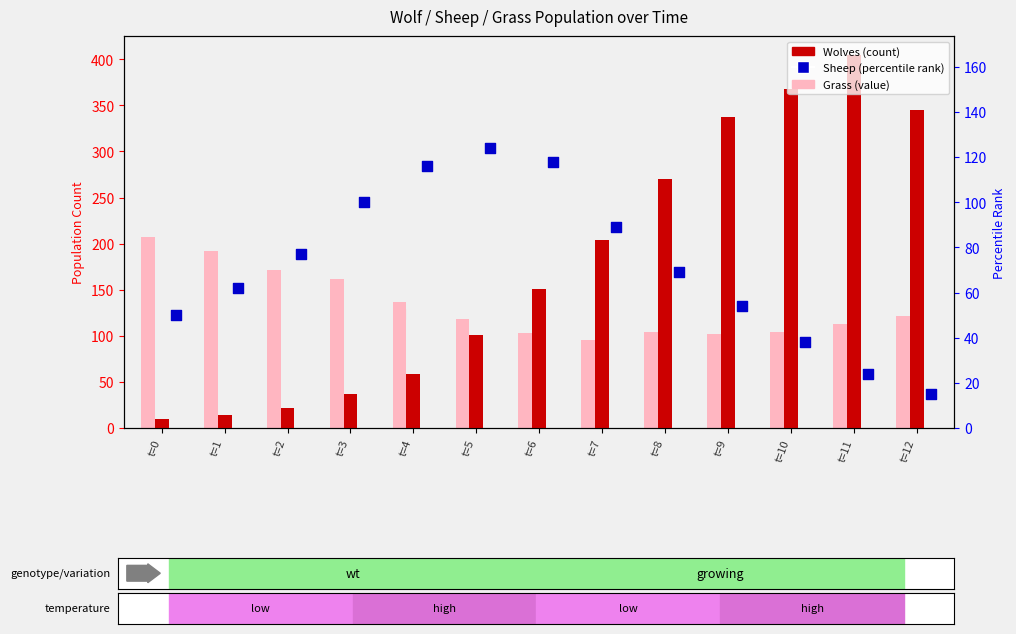

What is the total value across all series at t=7?

475.4